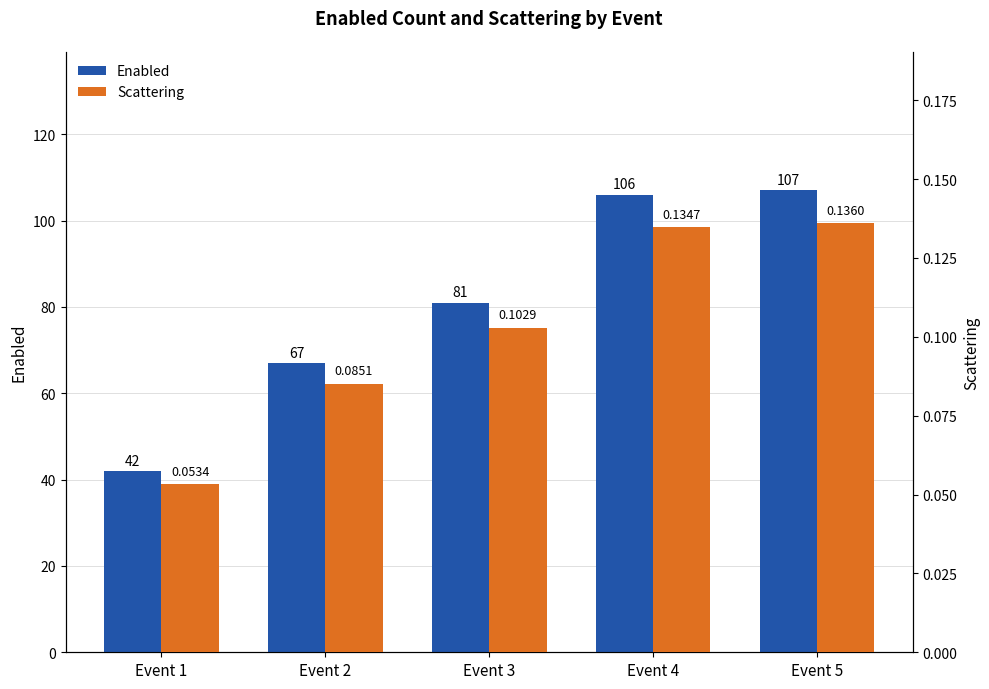

Reading left to right, extract all data points from this chart.

Enabled: 42.0	67.0	81.0	106.0	107.0
Scattering: 0.1	0.1	0.1	0.1	0.1